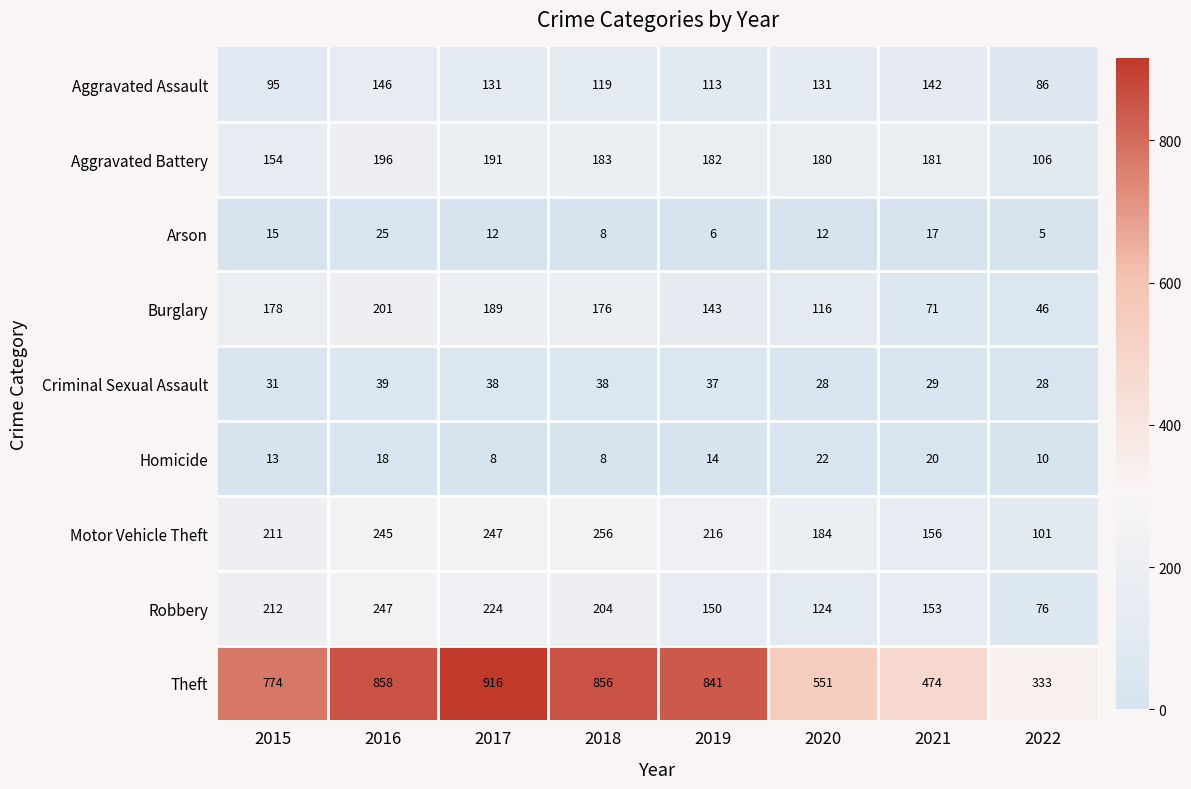

What is the average value of the Homicide series?

14